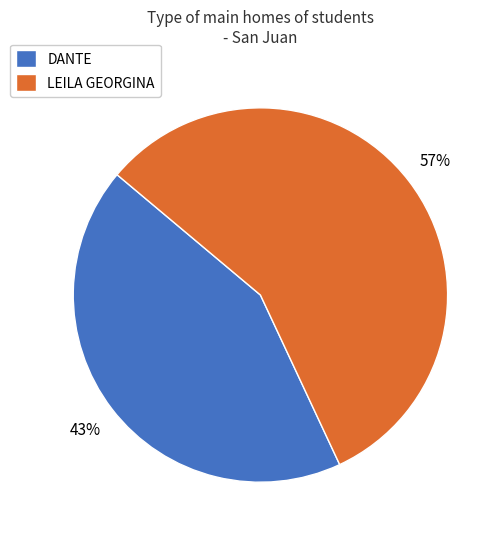

Which has a higher value, LEILA GEORGINA or DANTE?

LEILA GEORGINA